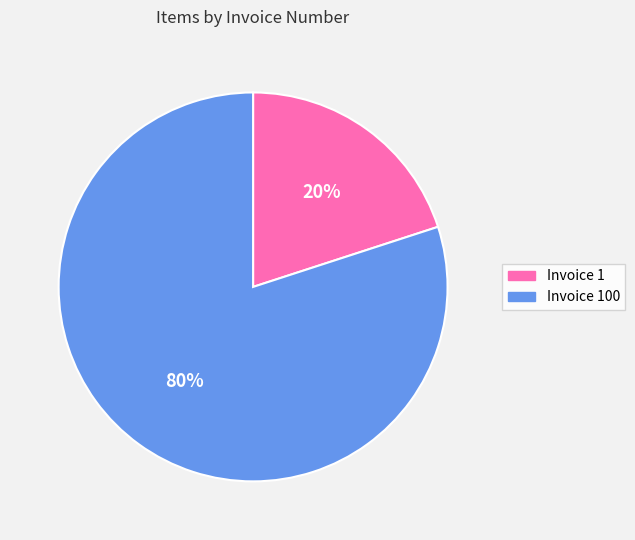

Is there a majority slice in this chart?

Yes